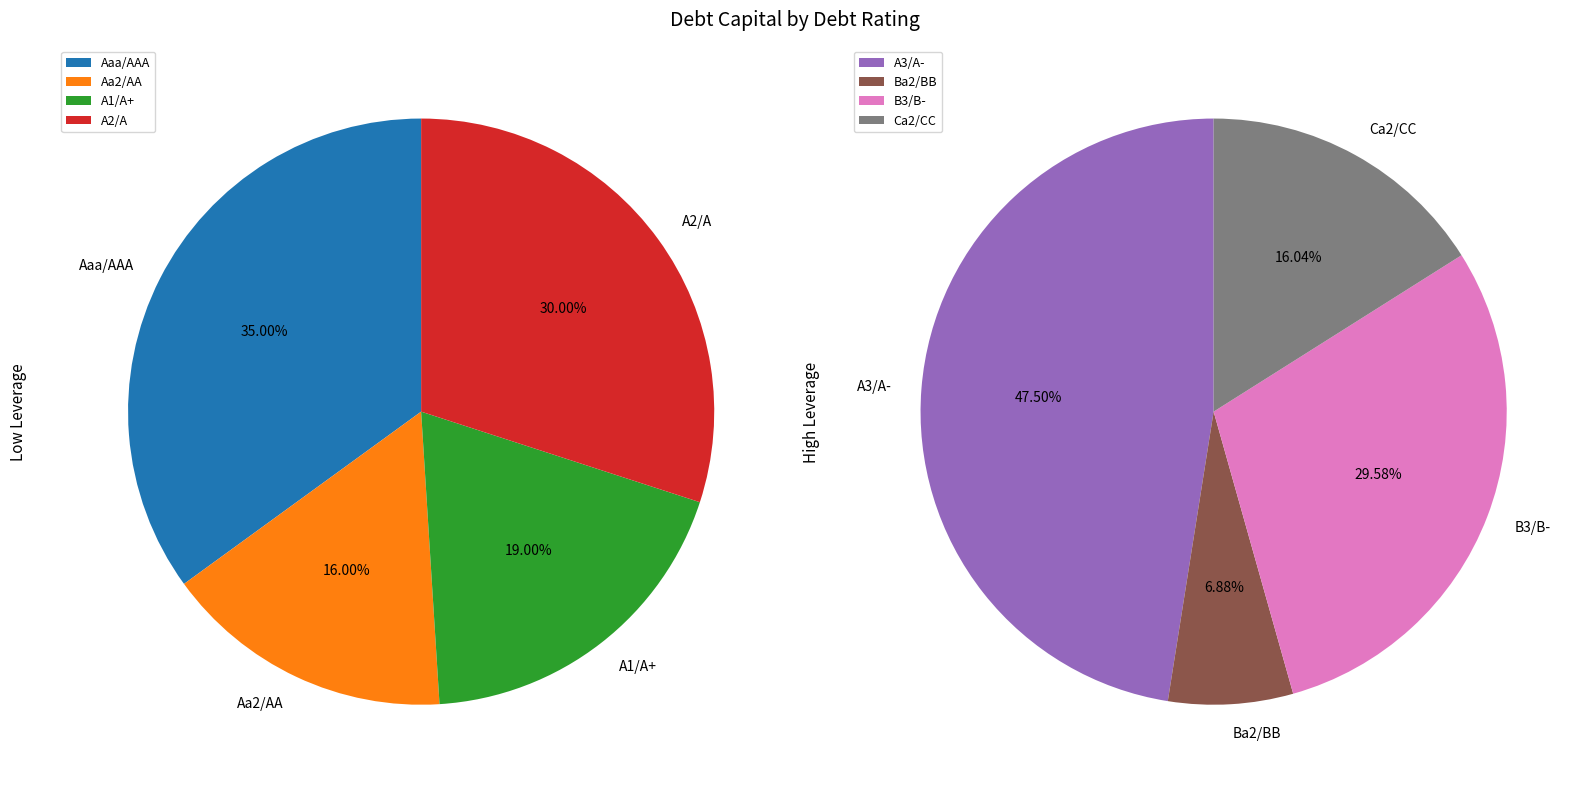

Does any single category account for the majority?

No